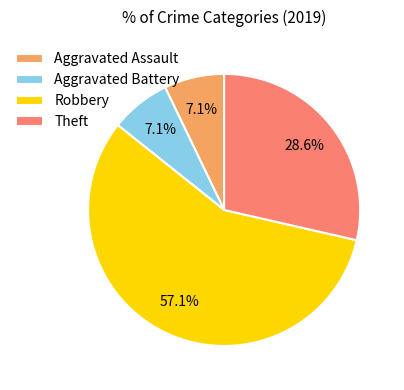

What is the ratio of the value at Robbery to the value at Aggravated Assault?

8.0